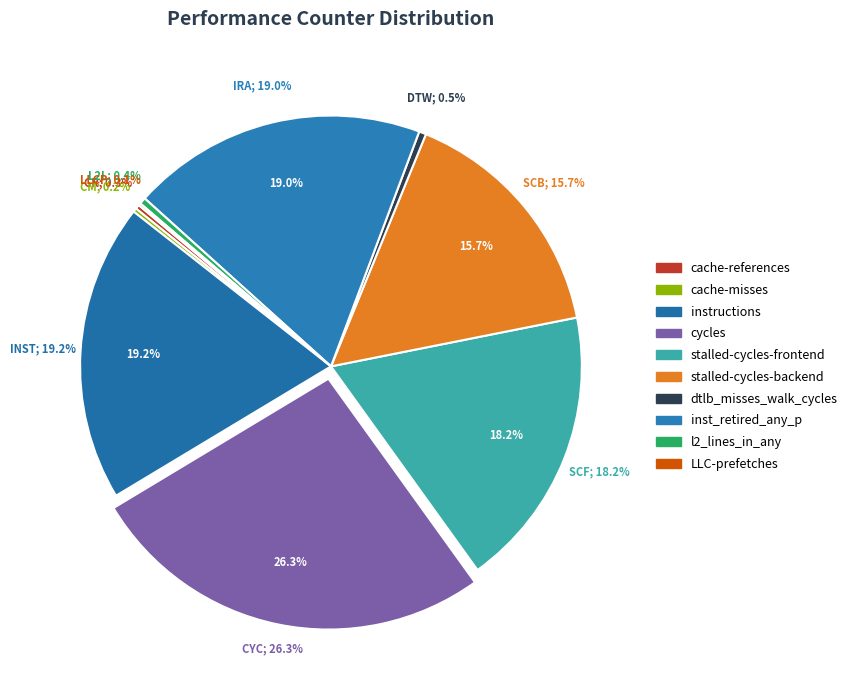

Does stalled-cycles-backend represent more than half of the total?

No